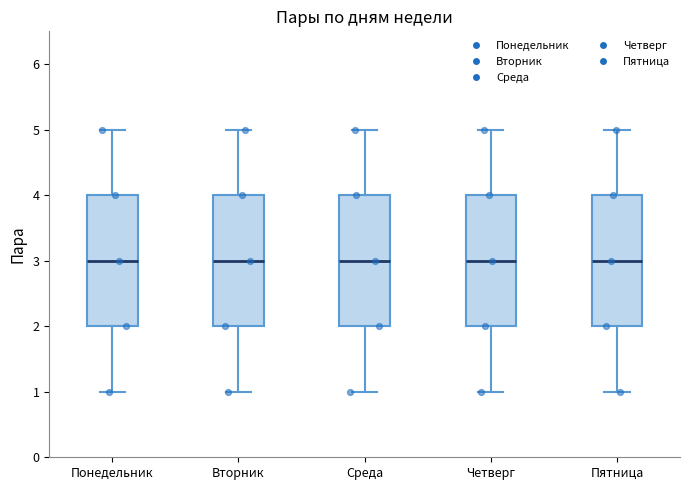

Reading left to right, read every box against the y-axis: the position of its median line, the range the box covers, and the ends of its whiskers. The values are not printed on the chart, so give them approximately, as read against the axis.

Понедельник: median 3, box 2 to 4, whiskers 1 to 5
Вторник: median 3, box 2 to 4, whiskers 1 to 5
Среда: median 3, box 2 to 4, whiskers 1 to 5
Четверг: median 3, box 2 to 4, whiskers 1 to 5
Пятница: median 3, box 2 to 4, whiskers 1 to 5